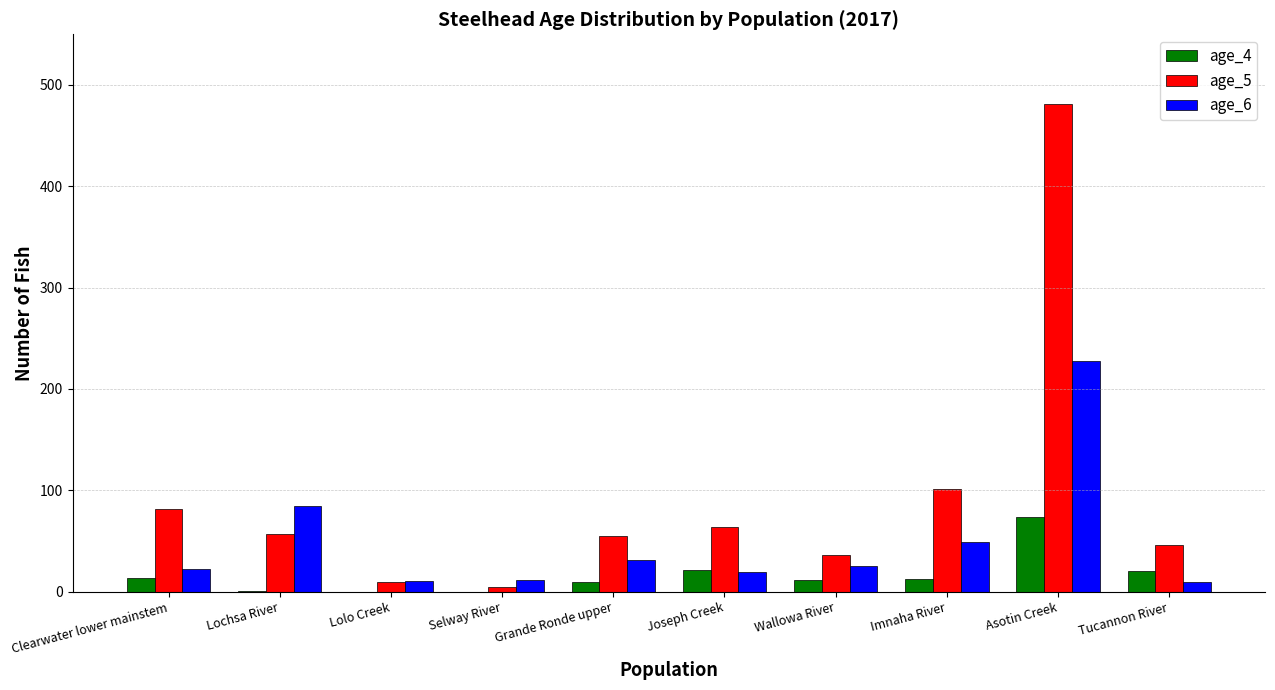

What is the sum of all age_4 values?

161